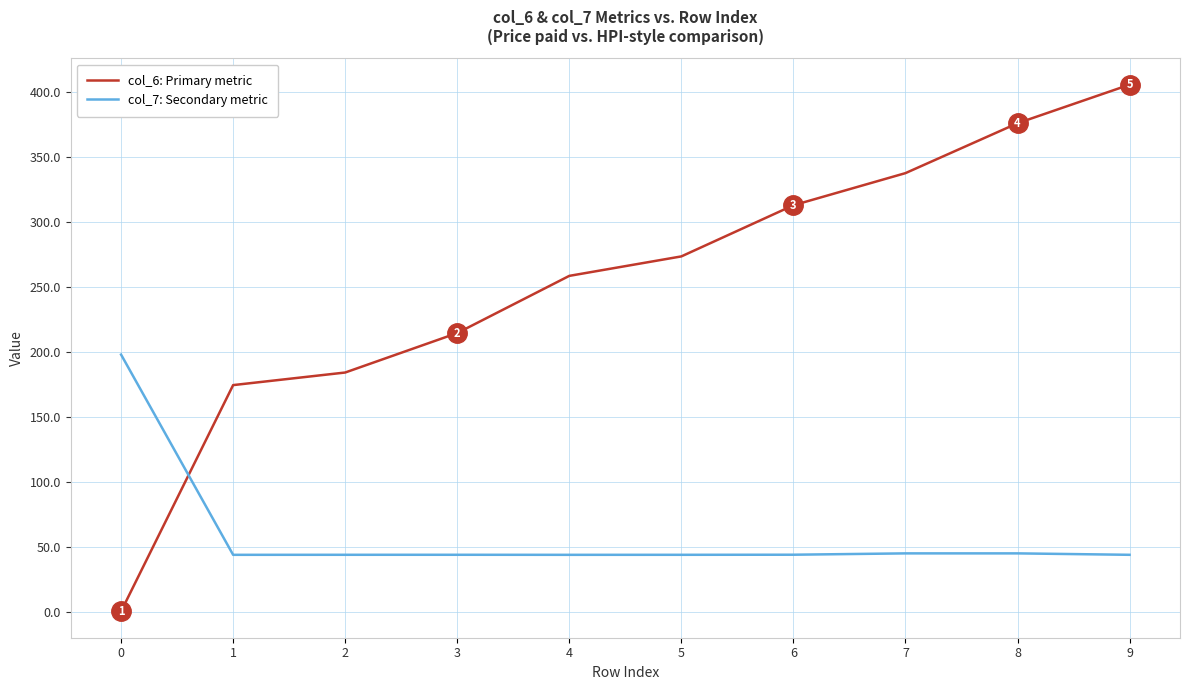

Read the col_6: Primary metric value at 8.

375.9